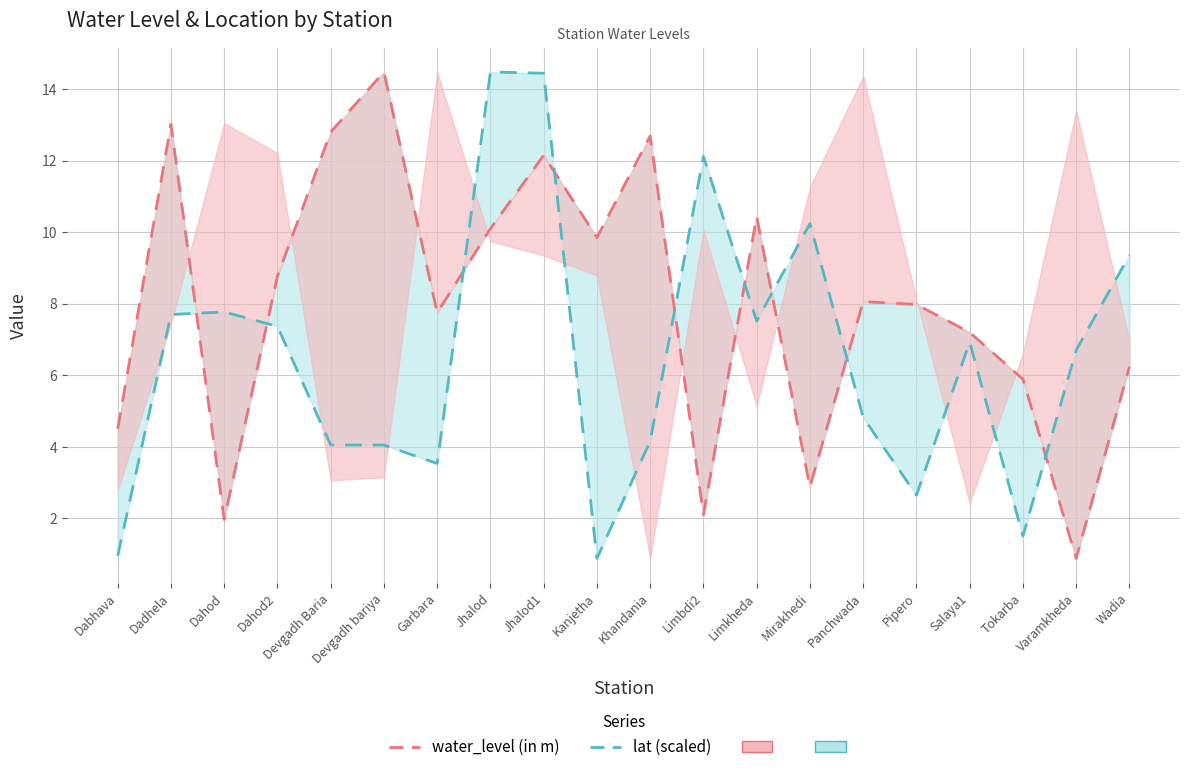

What is the difference between the lat (scaled) values at Dahod and Pipero?

5.1